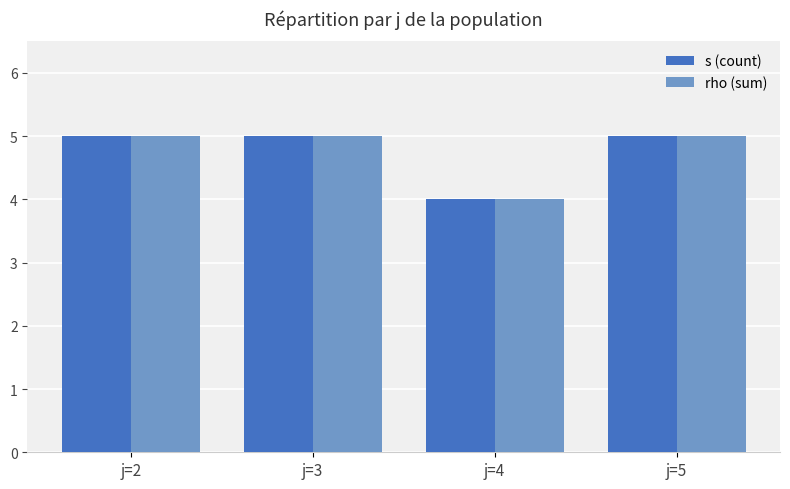

What are all the series names shown in the legend?

s (count), rho (sum)